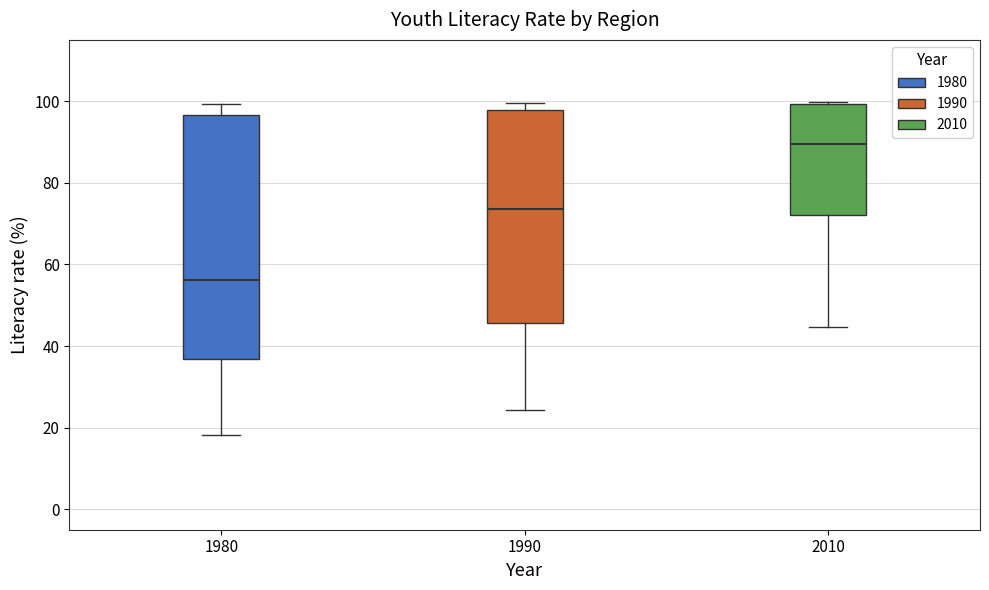

Which box is the tallest, from its lower edge to its upper edge?

1980